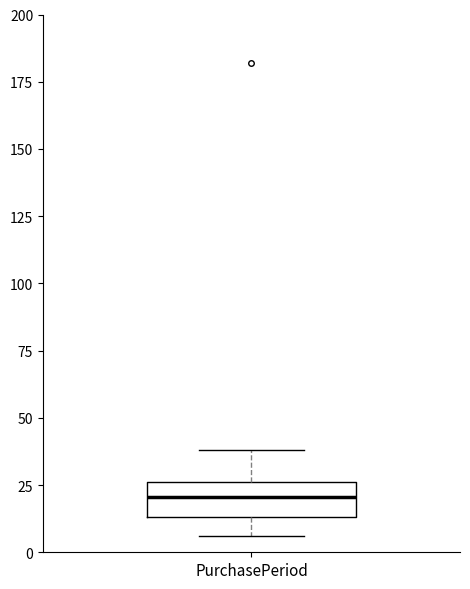

Transcribe this box plot: give where the median line is, the range the box spans, and where the two whiskers end, as read against the y-axis. The values are not printed on the chart, so give them approximately, as read against the axis.

median 20, box 15 to 25, whiskers 5 to 40